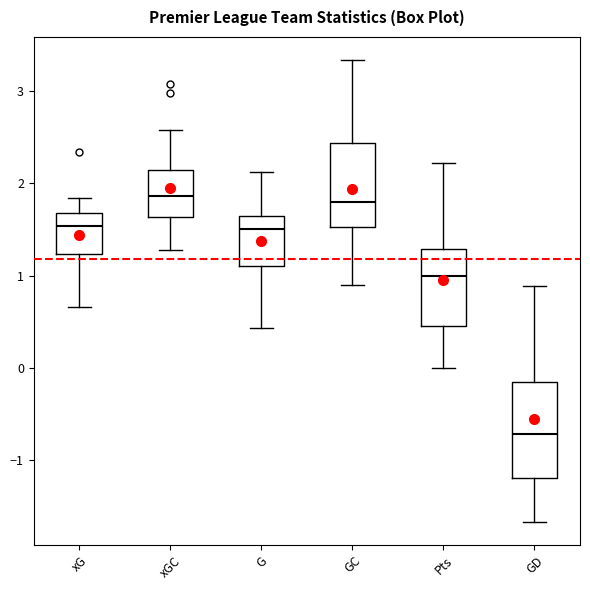

Comparing the boxes themselves (not the whiskers), which one is the tallest?

GD